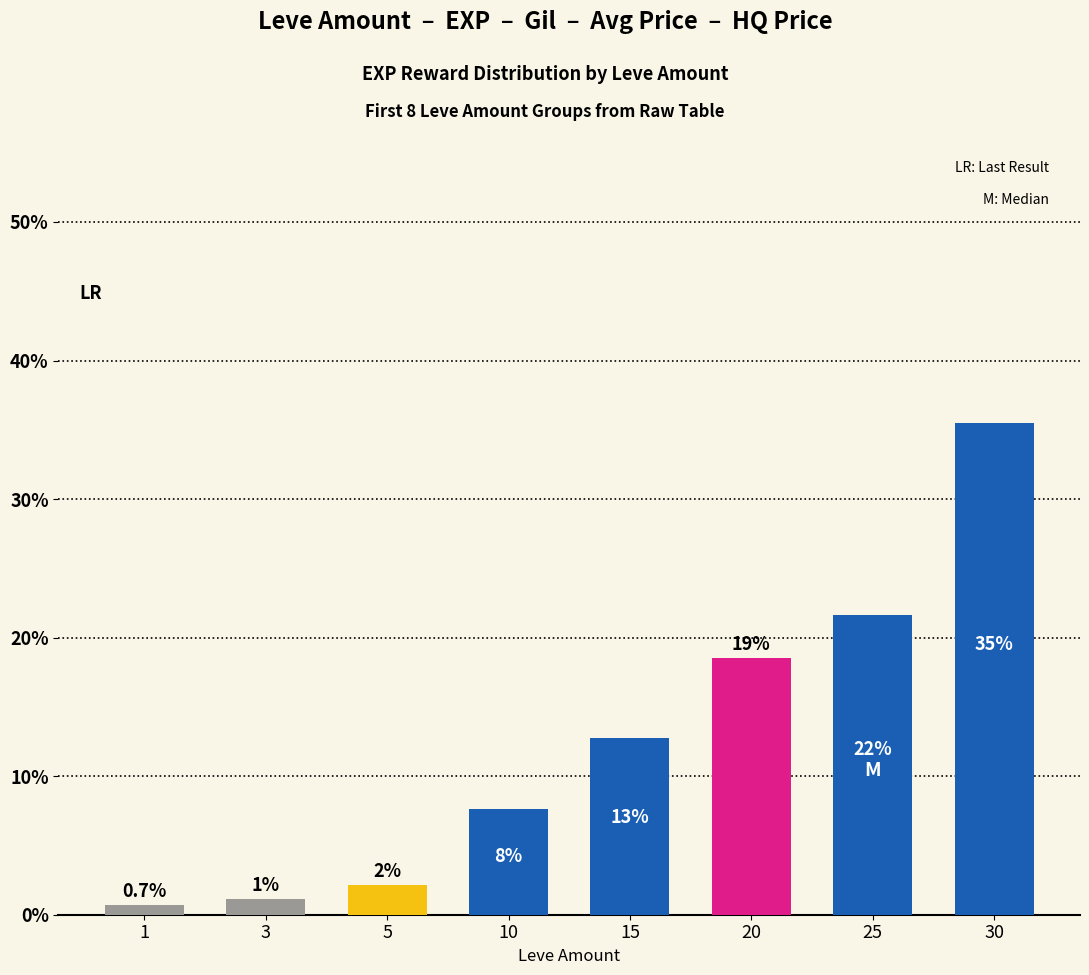

How many bars are there in total?

8